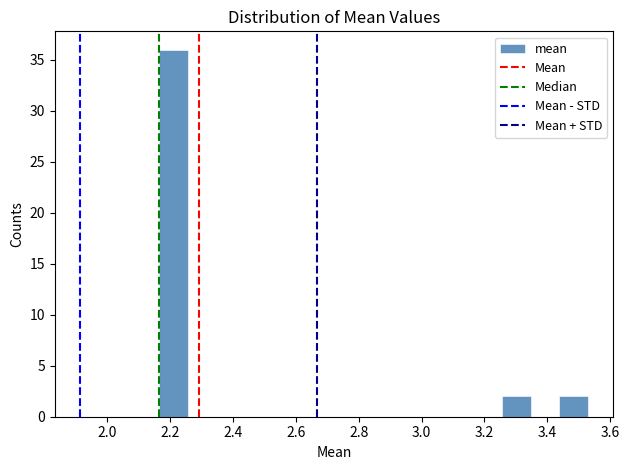

How tall is the bar that spans 2.16 to 2.26 on the x-axis? Neither the bar edges nor the heights are printed on the chart, so give them approximately, as read against the axes.

36